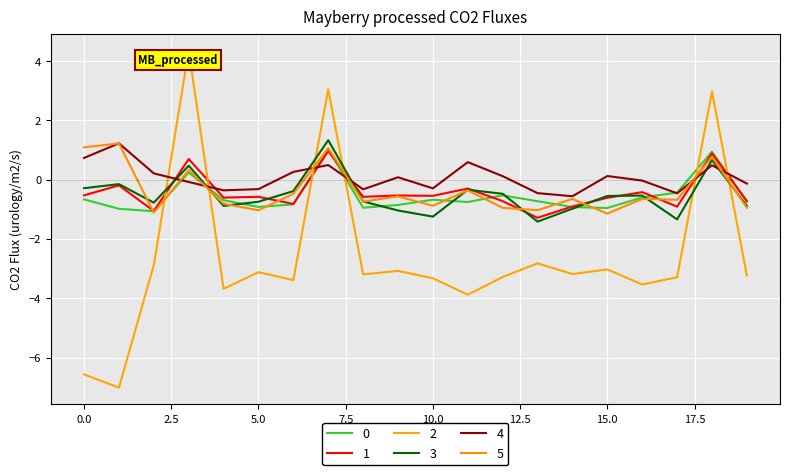

True or false: 5 has more than 0 interior local peaks.

True